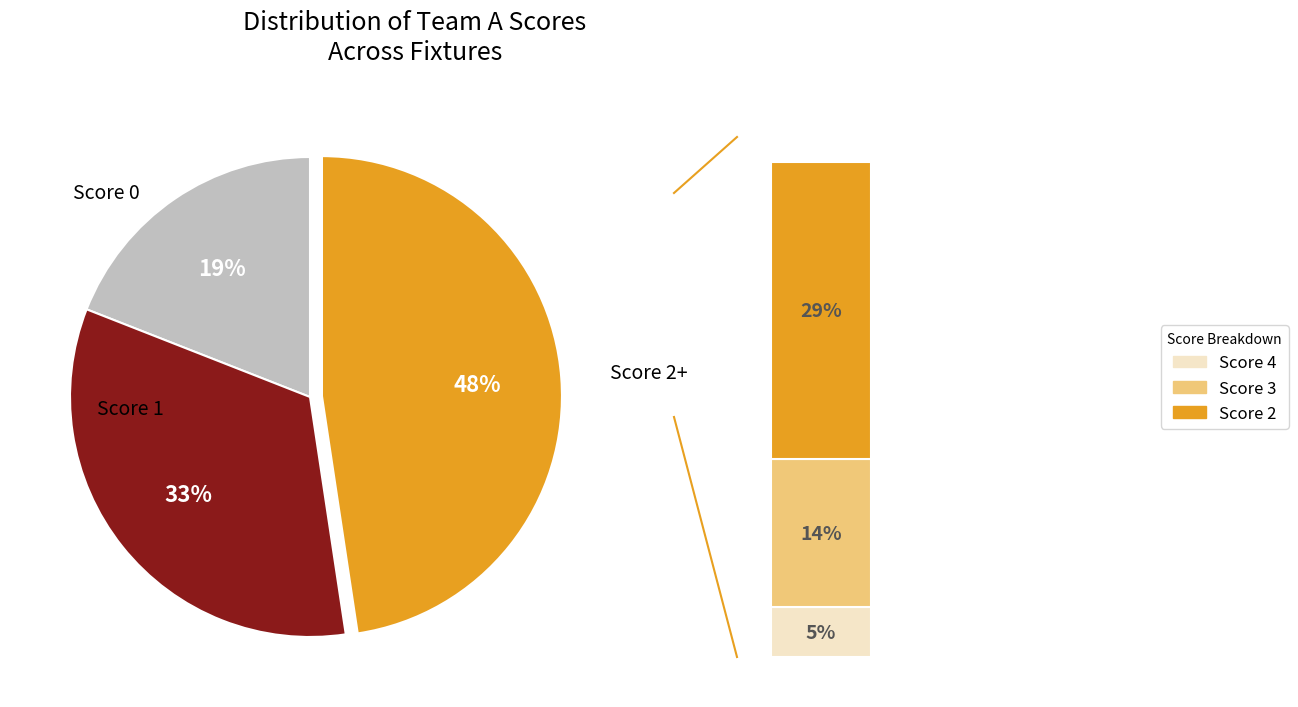

Is it true that 10 is 1% of the pie?

False